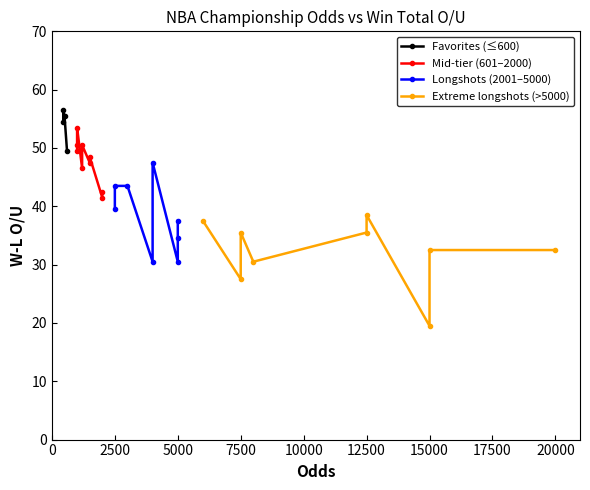

Is it true that the value at 28 is 32.5?

True